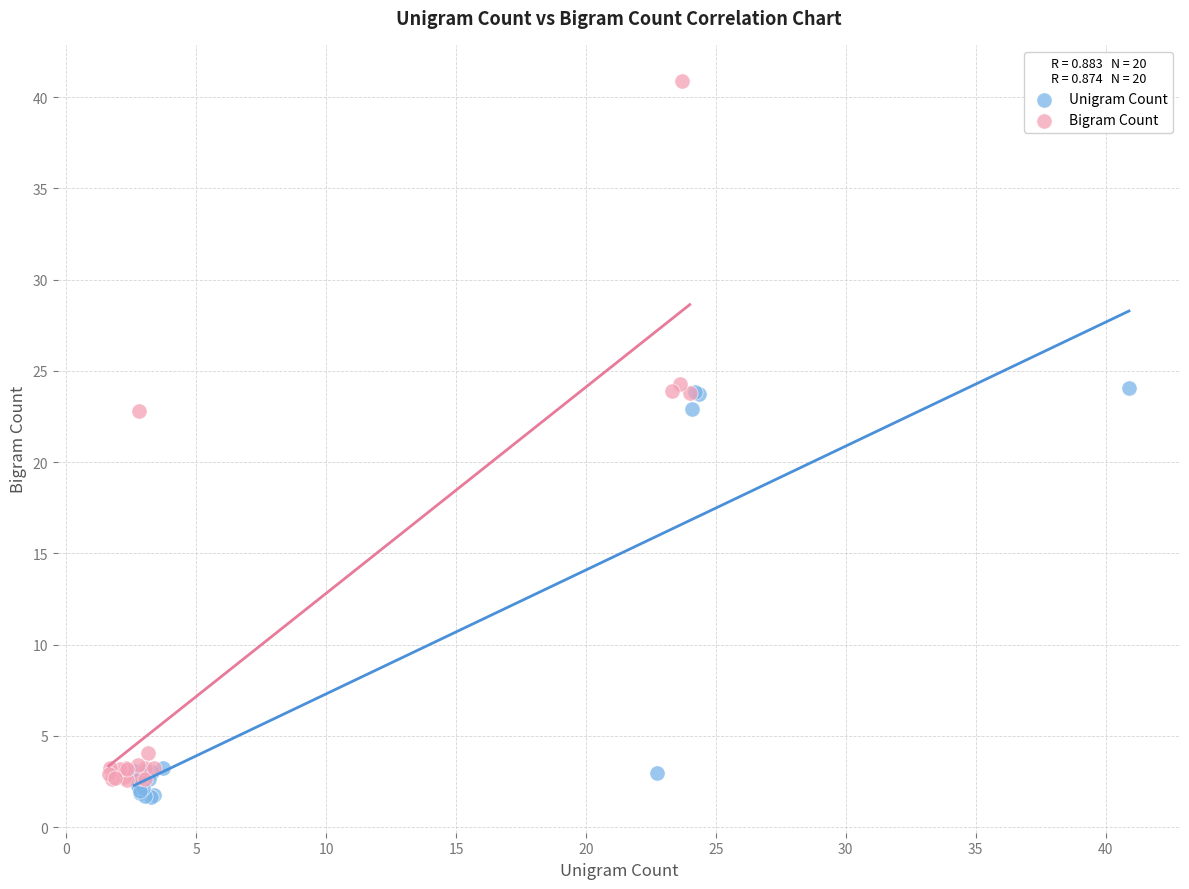

Which series contains the highest Y value?

Bigram Count